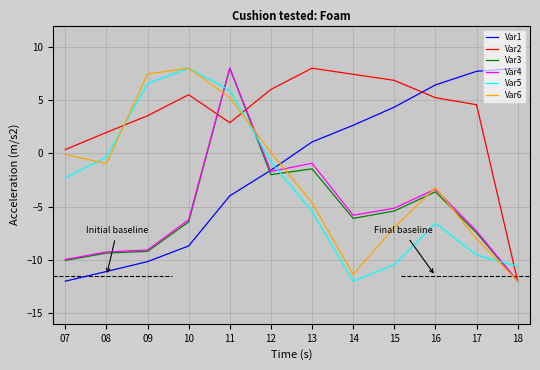

Does the chart display data point markers on the line(s)?

No